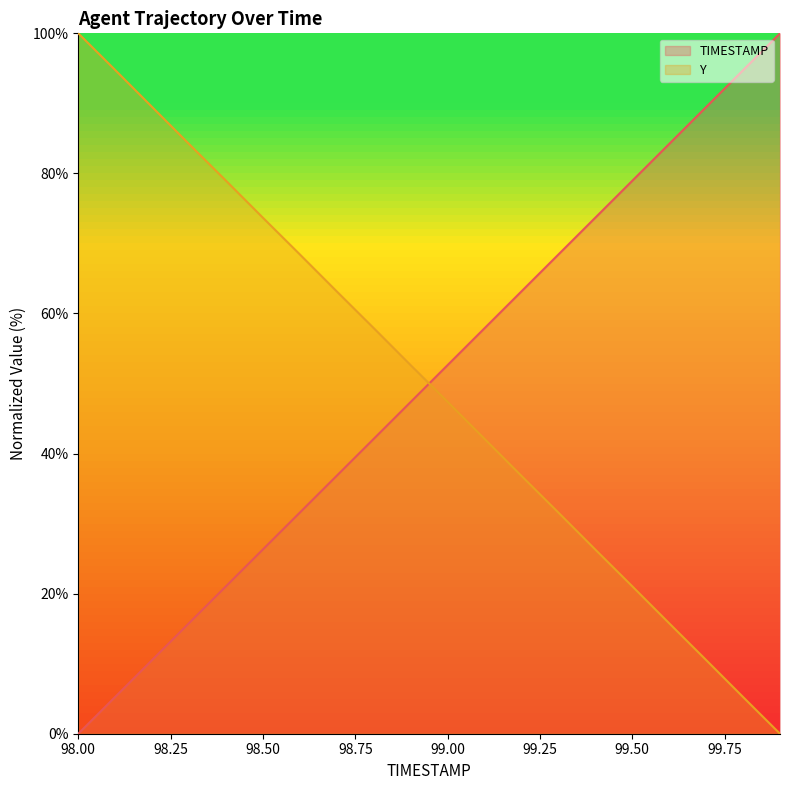

What is the sum of the TIMESTAMP values at 99.0 and 98.8?

94.7